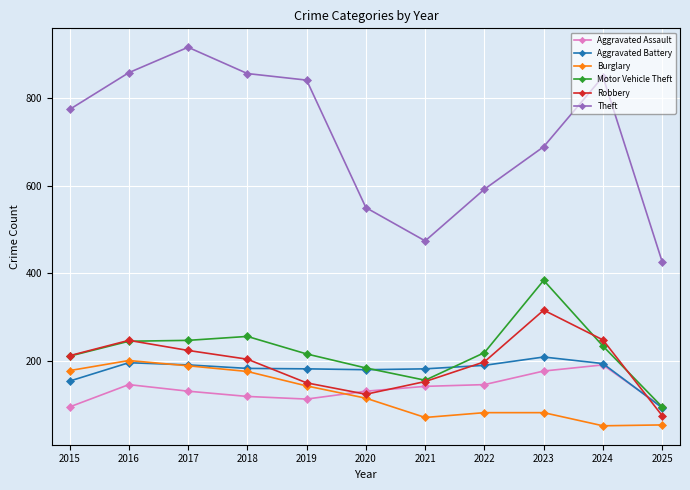

True or false: Robbery and Motor Vehicle Theft intersect in this chart.

True